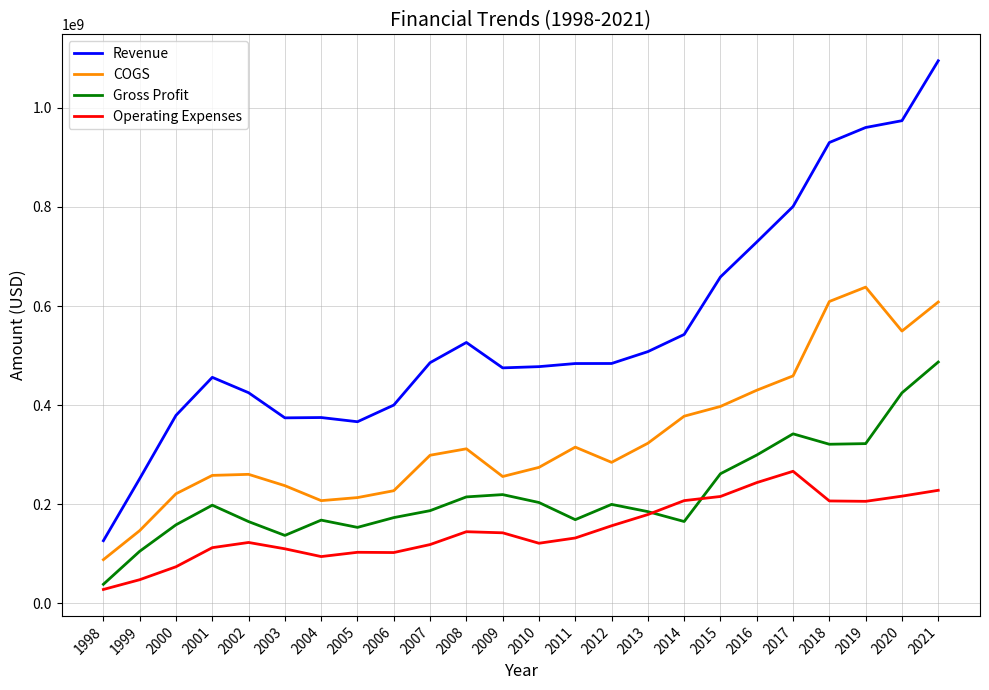

What is the spread (max minus min) of values at 2014?

377615000